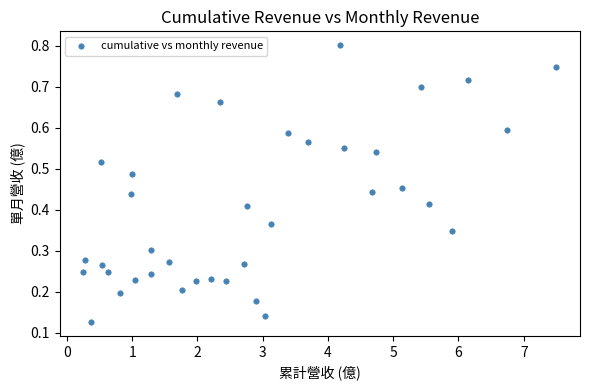

What is the range of X values (max minus min)?

7.3